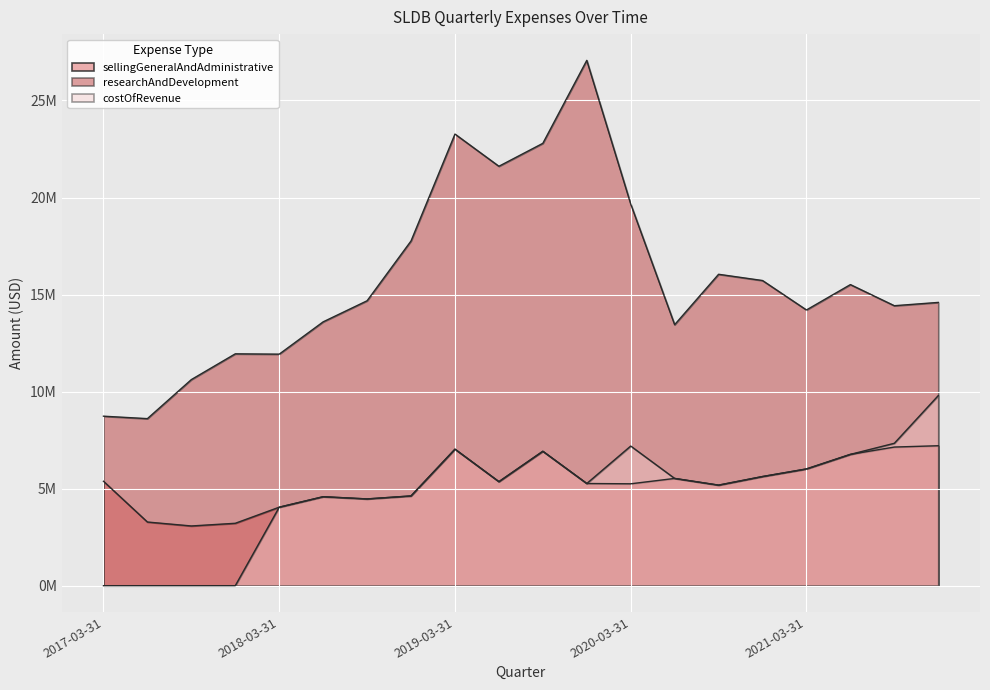

True or false: researchAndDevelopment and sellingGeneralAndAdministrative intersect in this chart.

False